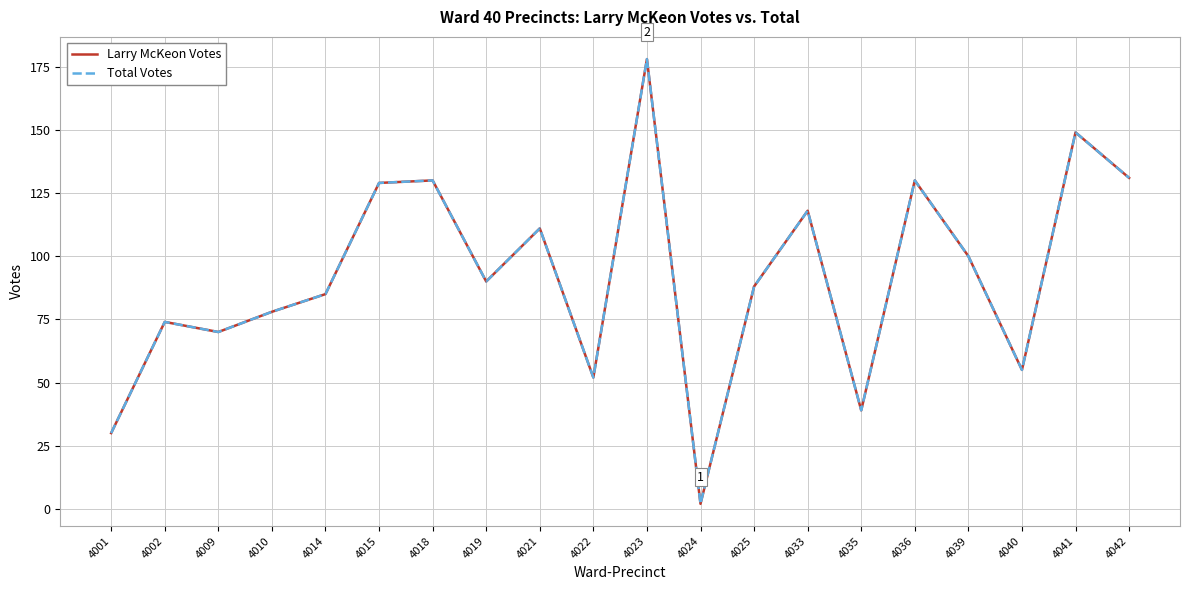

What is the sum of all Total Votes values?

1839